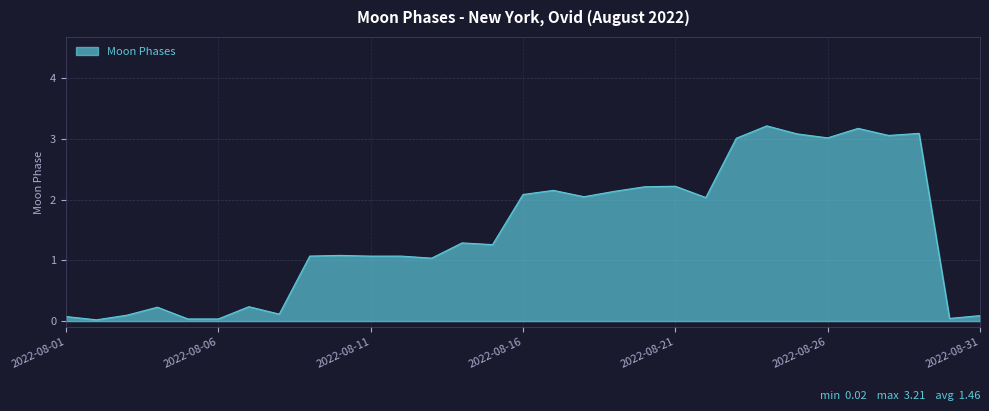

What is the maximum value shown in the chart?

3.2